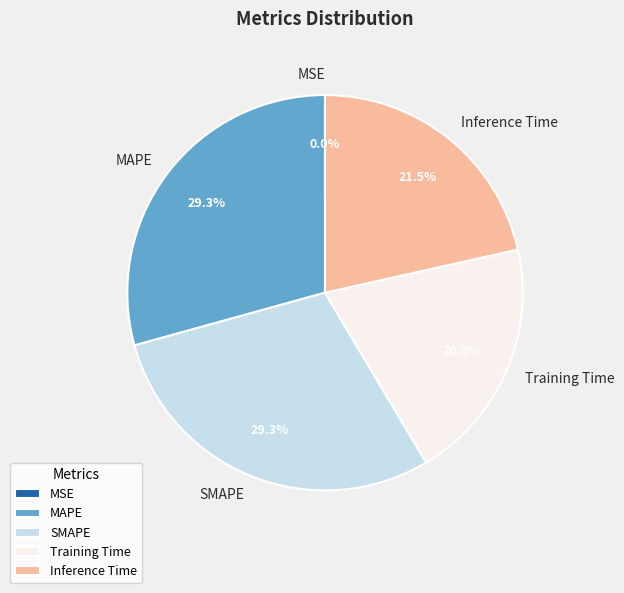

To the nearest percent, what portion does SMAPE represent?

29%